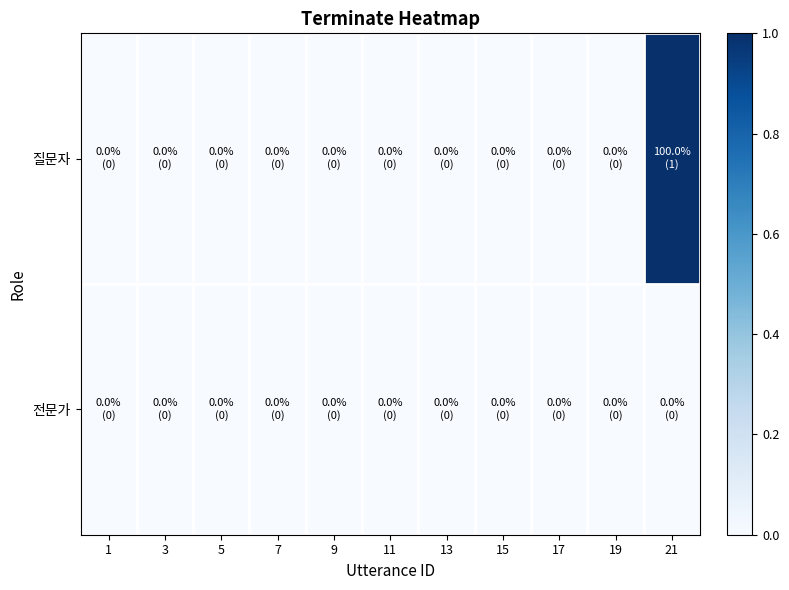

Reading right to left, what are all the values shown in this chart?

질문자: 21=1	19=0	17=0	15=0	13=0	11=0	9=0	7=0	5=0	3=0	1=0
전문가: 21=0	19=0	17=0	15=0	13=0	11=0	9=0	7=0	5=0	3=0	1=0